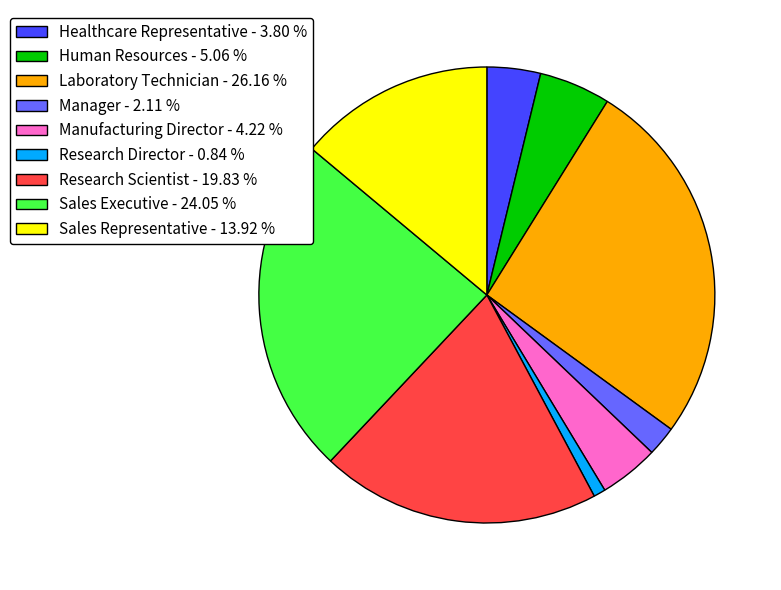

Does Laboratory Technician - 26.16 % represent more than half of the total?

No